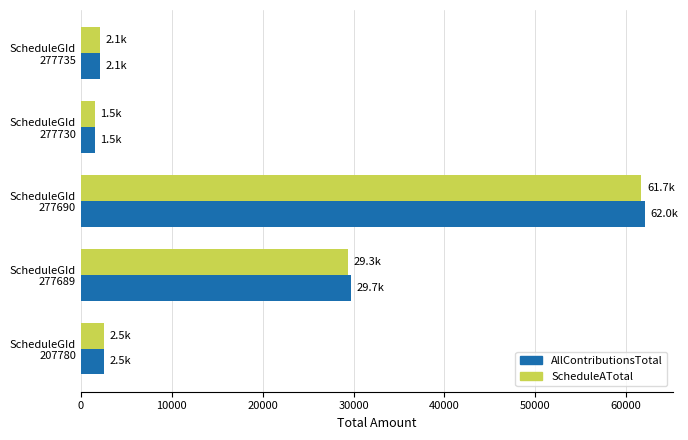

What is the lowest value of the ScheduleATotal series?

1520